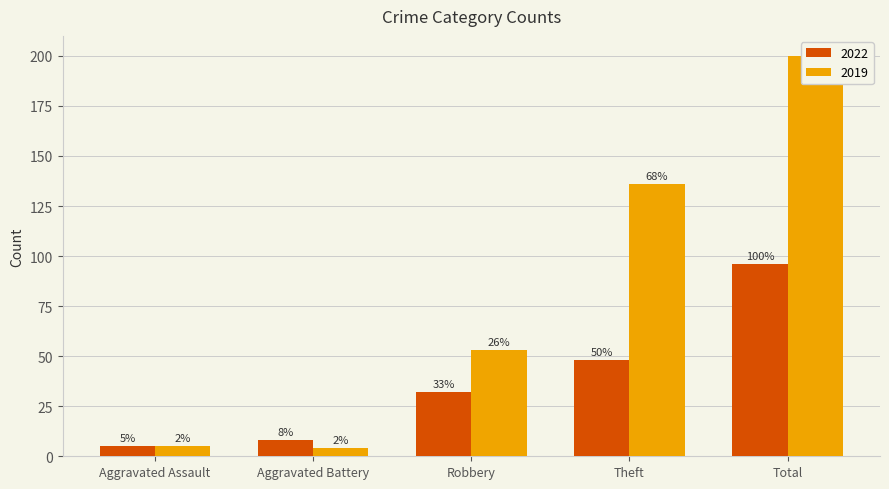

What is the sum of the 2019 values at Robbery and Aggravated Battery?

57